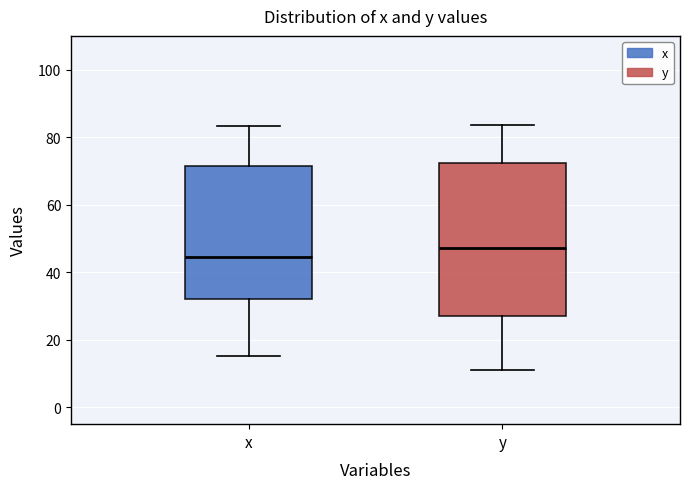

Reading left to right, read every box against the y-axis: the position of its median line, the range the box covers, and the ends of its whiskers. The values are not printed on the chart, so give them approximately, as read against the axis.

x: median 44, box 32 to 72, whiskers 16 to 84
y: median 48, box 28 to 72, whiskers 10 to 84